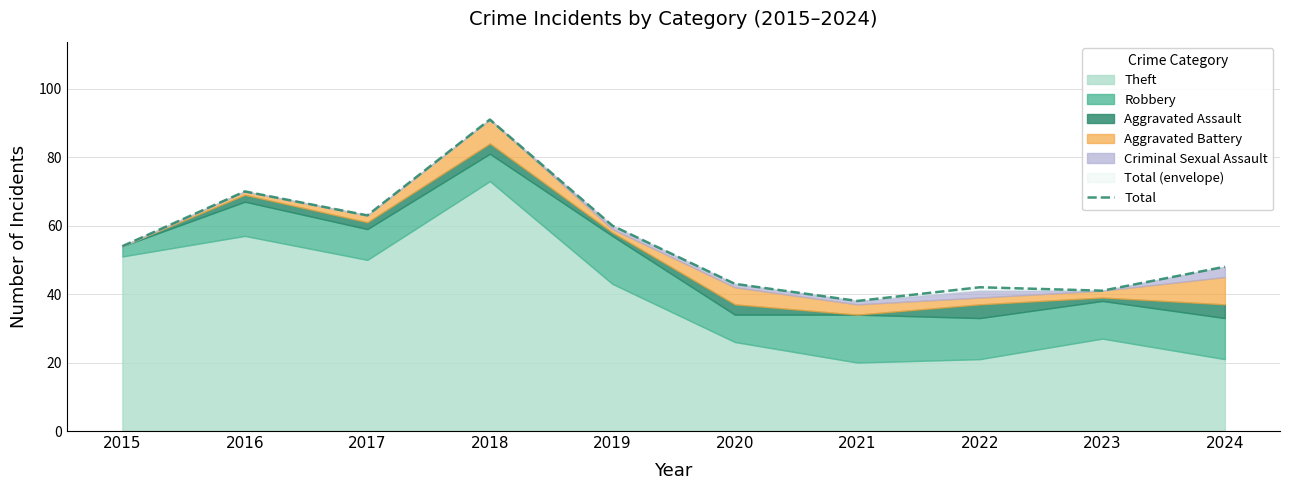

How many lines are shown in the chart?

1